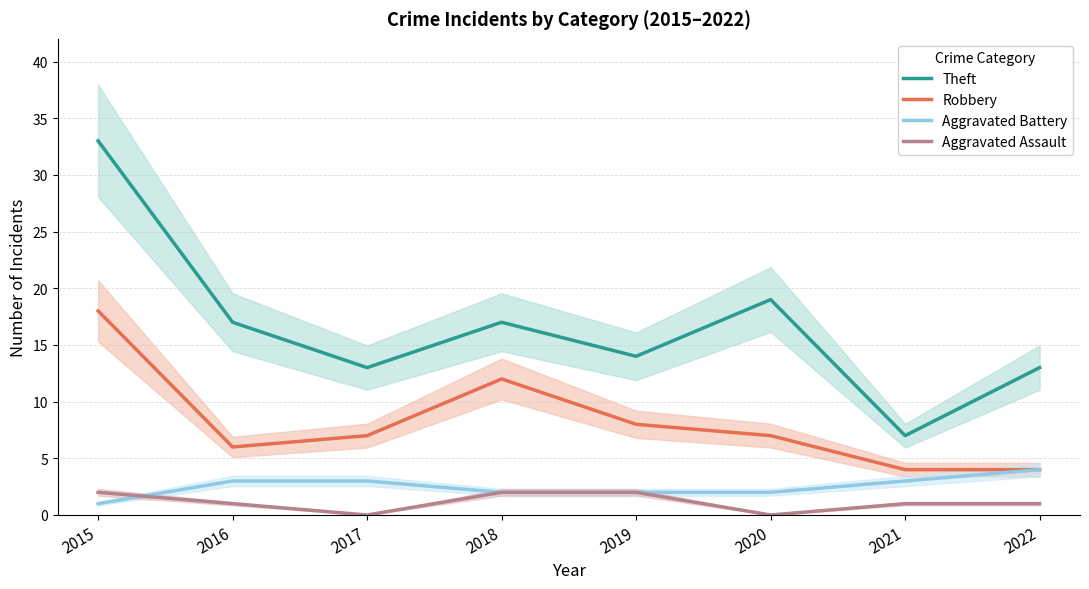

How many data points in Theft are less than 17?

4